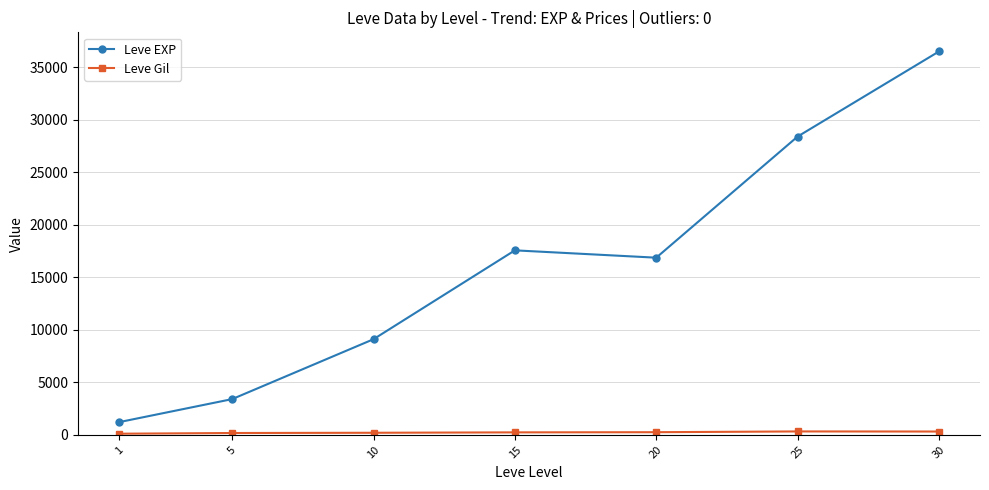

What is the value of the Leve EXP point at the 4th from the left?

17563.3